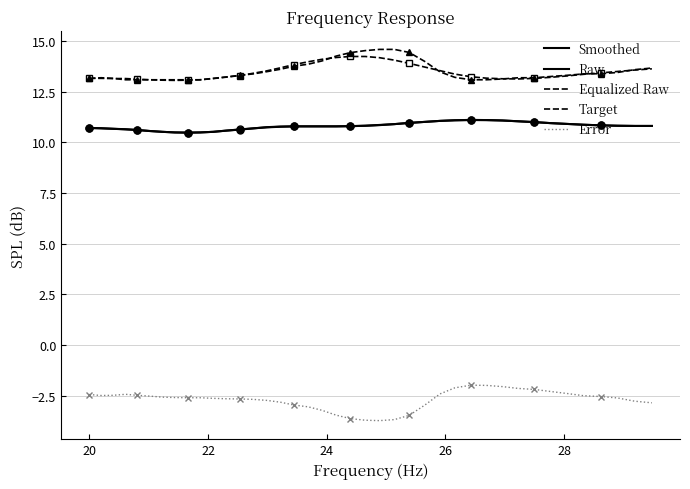

At which category is the sum across all series the highest?

24